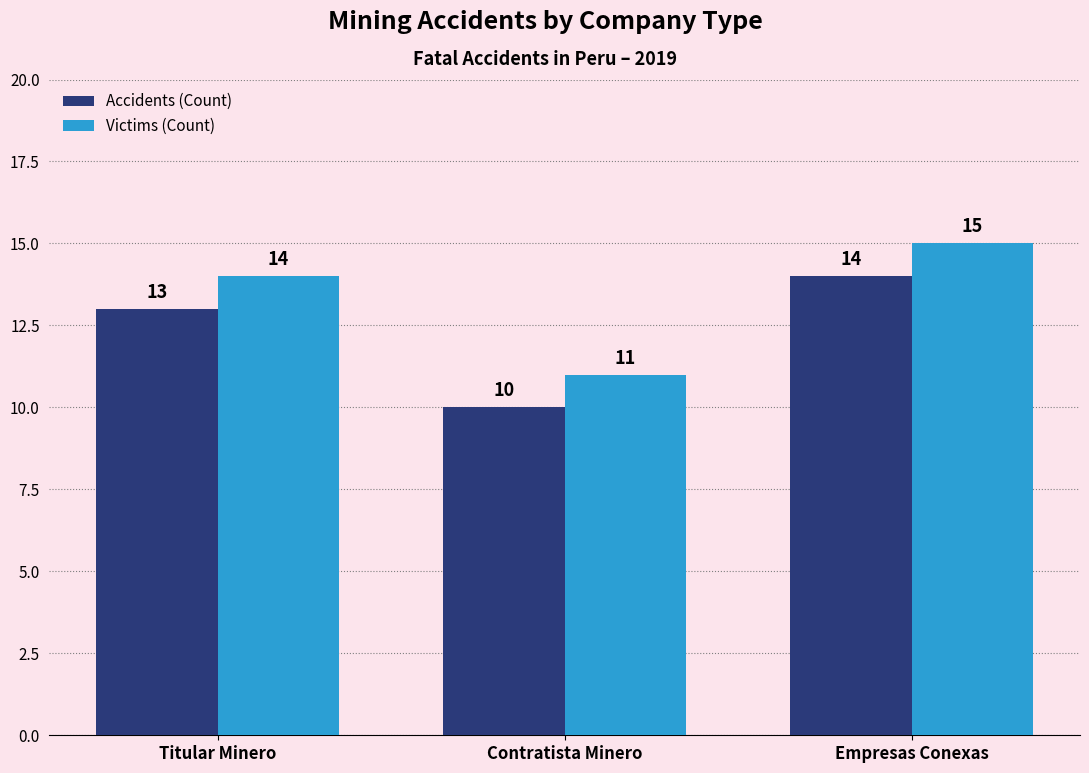

What is the value of the Victims (Count) bar at the 3rd from the left?

15